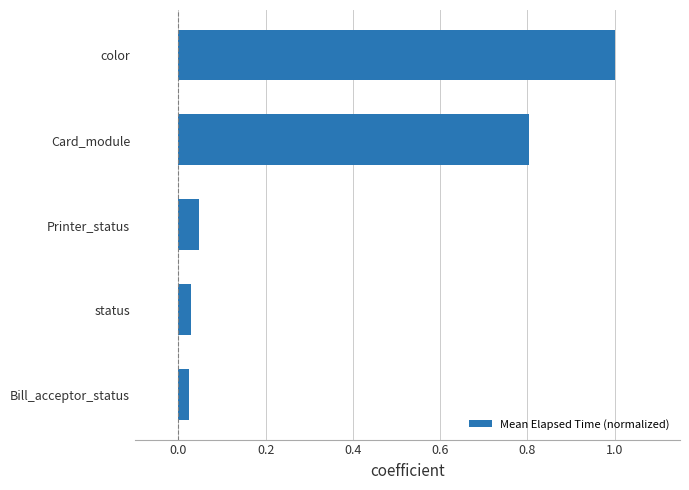

What is the sum of all values?

1.9